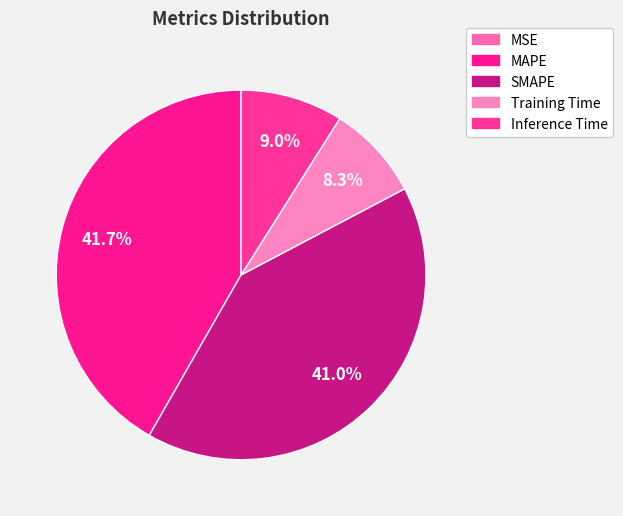

Between MAPE and Inference Time, which is larger?

MAPE